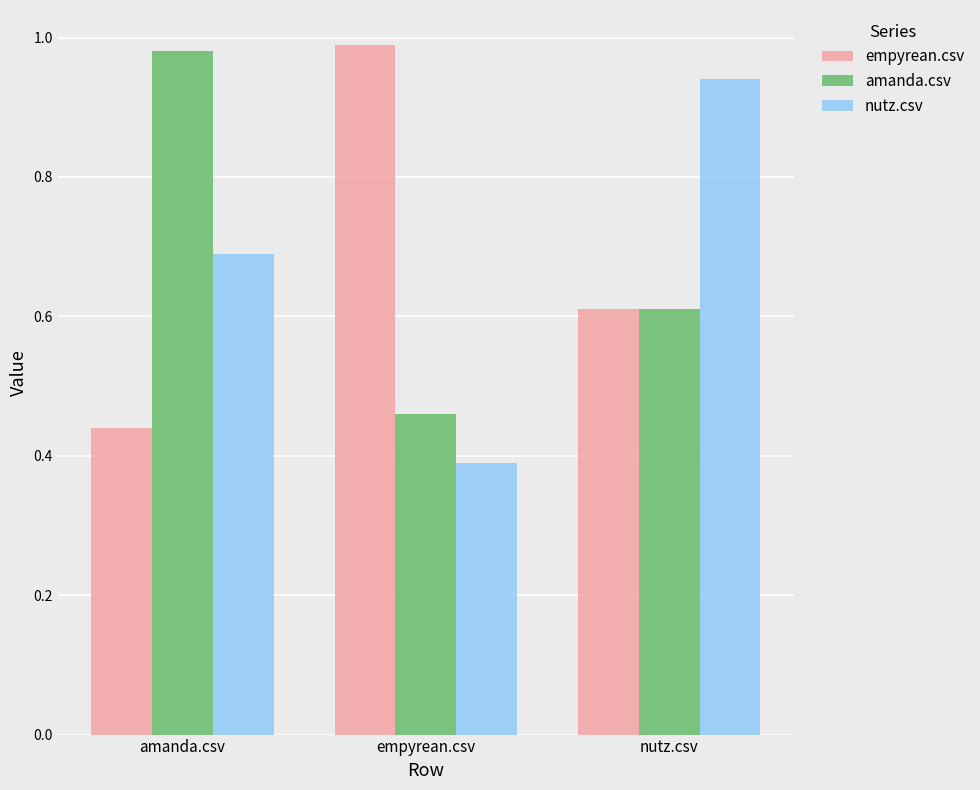

At which label does nutz.csv reach its peak?

nutz.csv